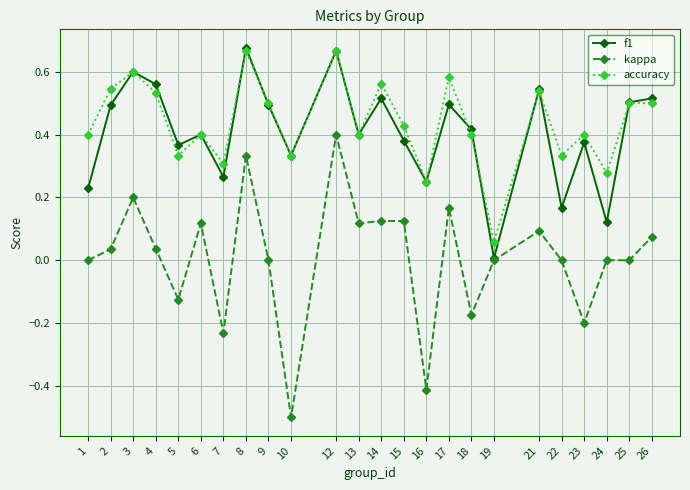

How many lines are shown in the chart?

3